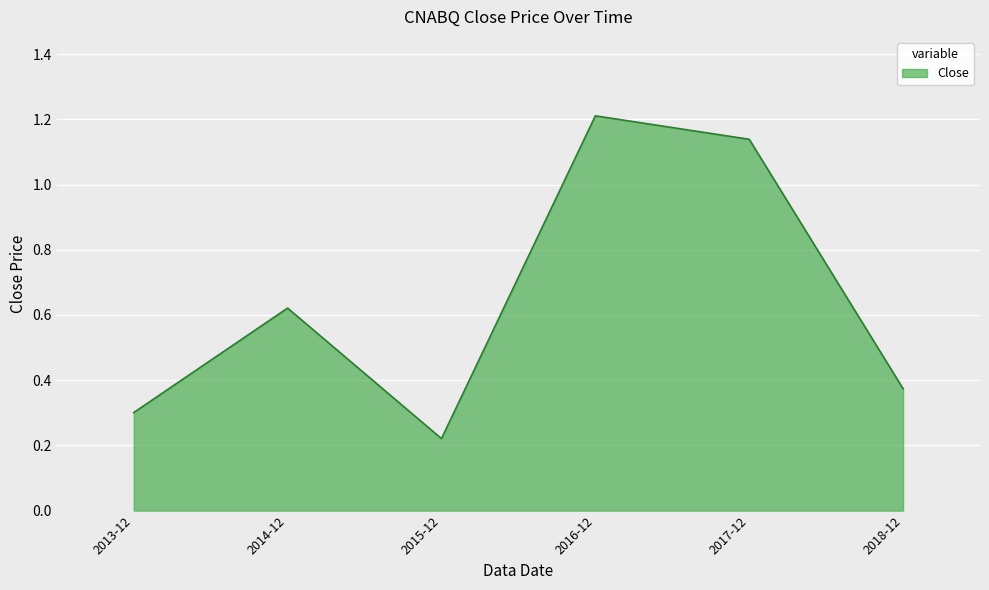

What is the sum of the values at 2018-12 and 2017-12?

1.5